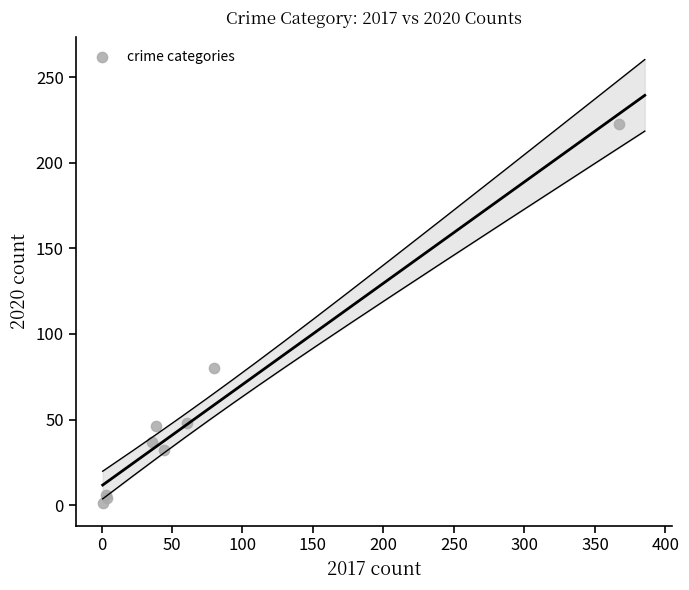

What Y value in the scatter plot is closest to 112?

80